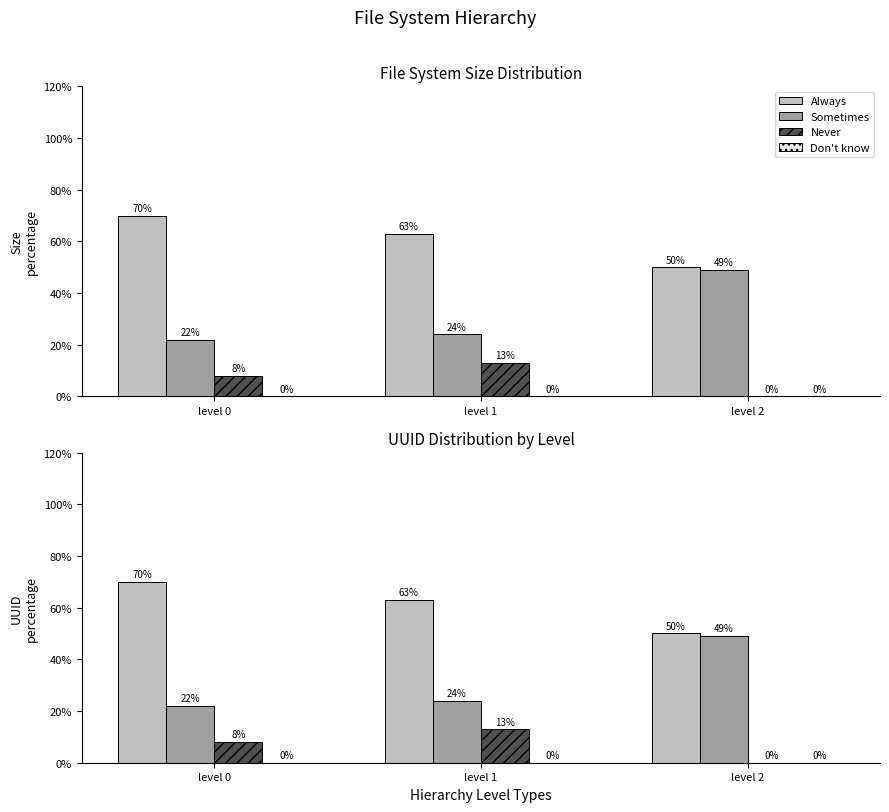

What is the spread (max minus min) of values at level 1?

63